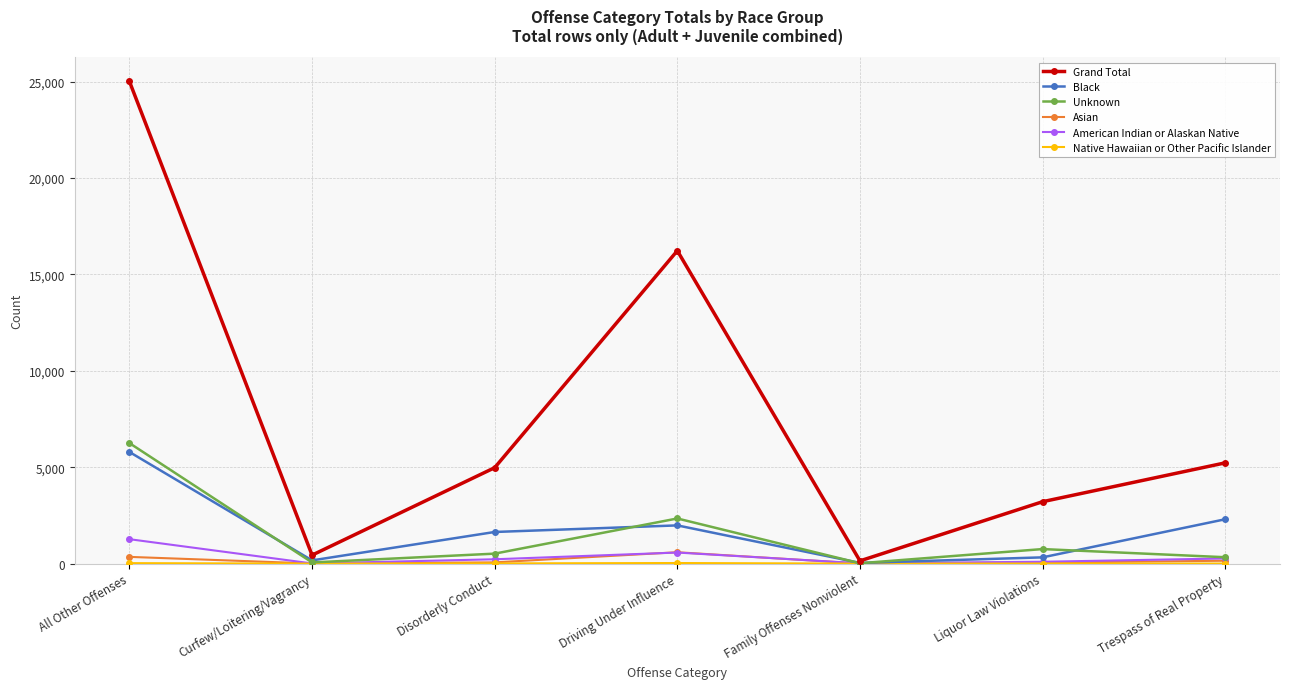

What is the sum of all Grand Total values?

55244